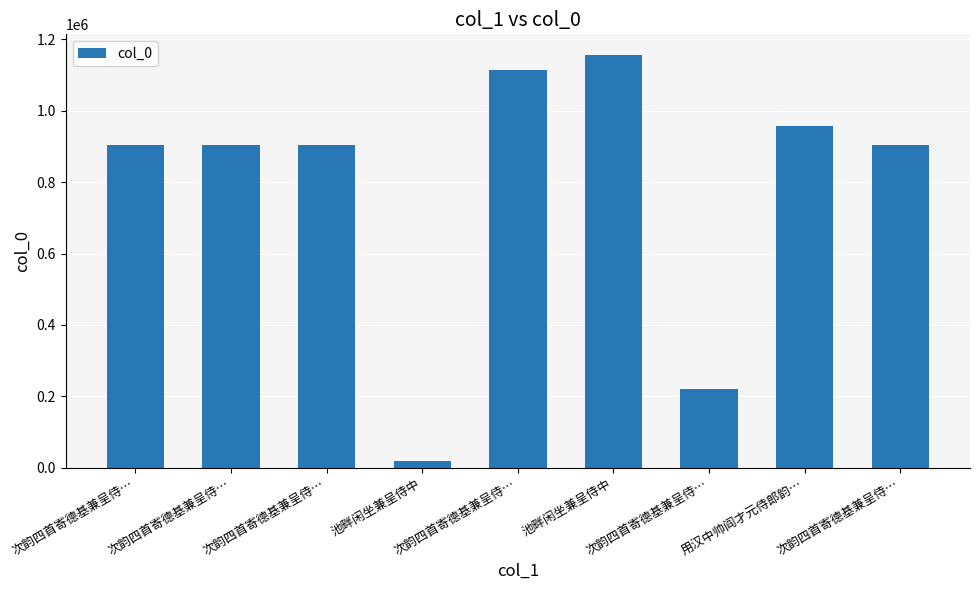

List the labels in order of value, largest first.

池畔闲坐兼呈侍中, 次韵四首寄德基兼呈侍…, 用汉中帅阎才元侍郎韵…, 次韵四首寄德基兼呈侍…, 次韵四首寄德基兼呈侍…, 次韵四首寄德基兼呈侍…, 次韵四首寄德基兼呈侍…, 次韵四首寄德基兼呈侍…, 池畔闲坐兼呈侍中